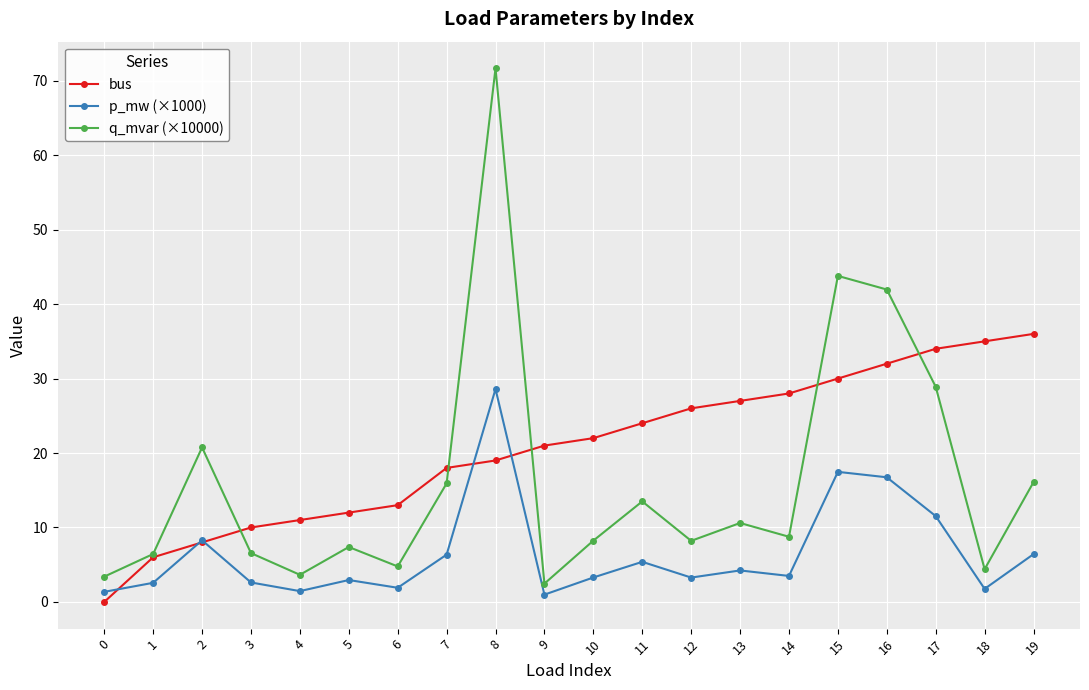

True or false: p_mw (×1000) has more than 2 points higher than both neighbors.

True